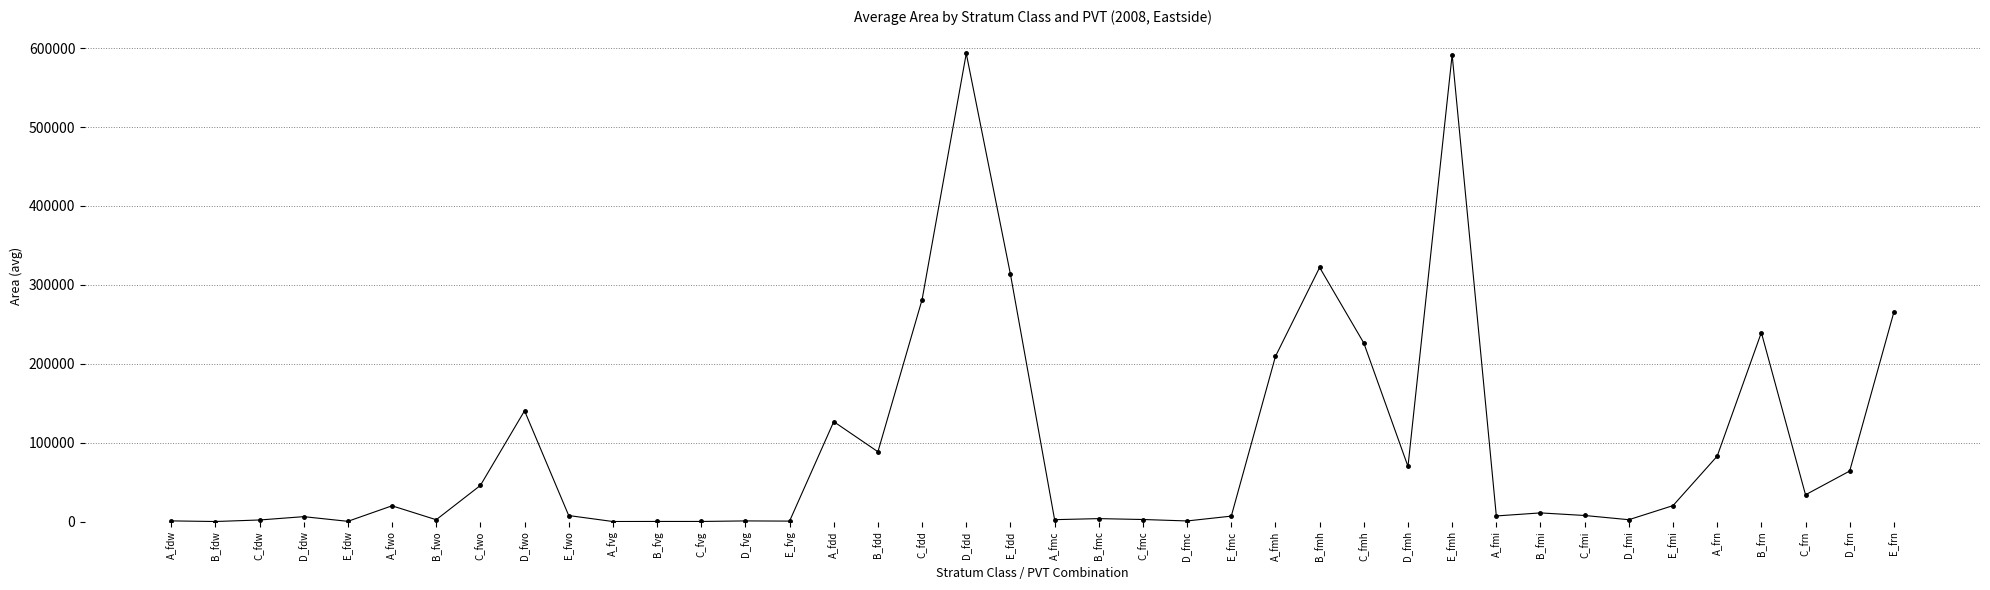

What is the label of the 23rd point from the left?

C_fmc